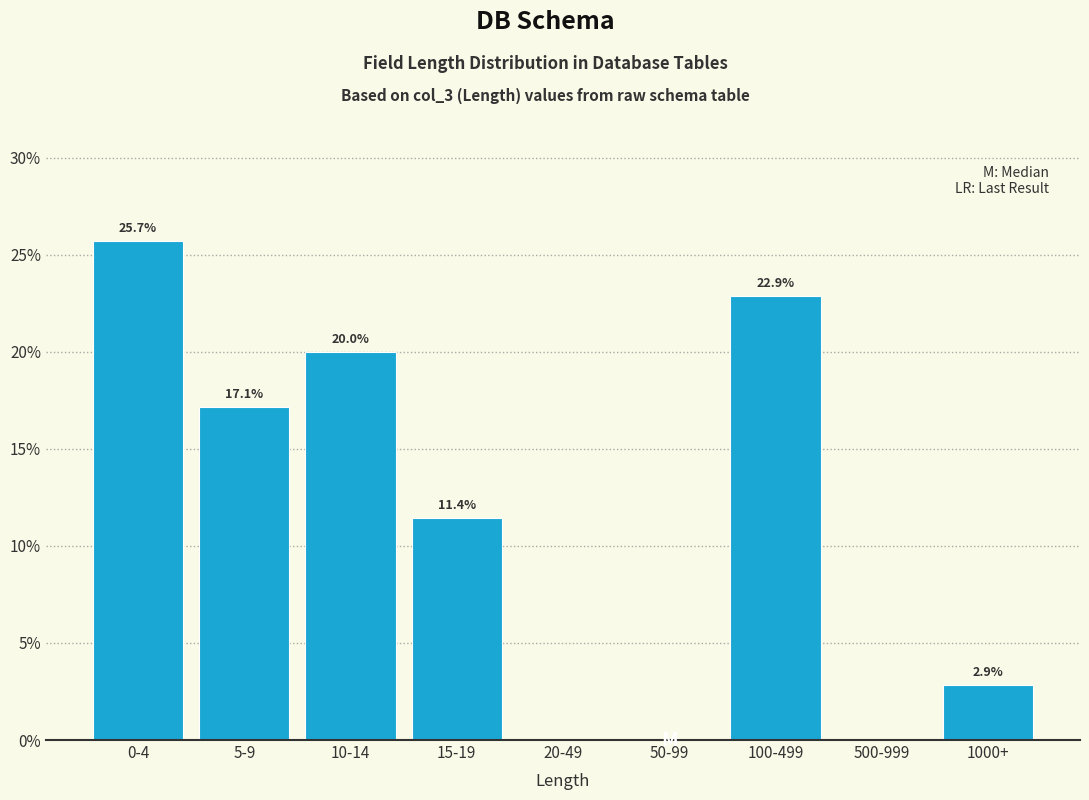

Reading right to left, what are all the values shown in this chart?

1000+=2.9	500-999=0.0	100-499=22.9	50-99=0.0	20-49=0.0	15-19=11.4	10-14=20.0	5-9=17.1	0-4=25.7